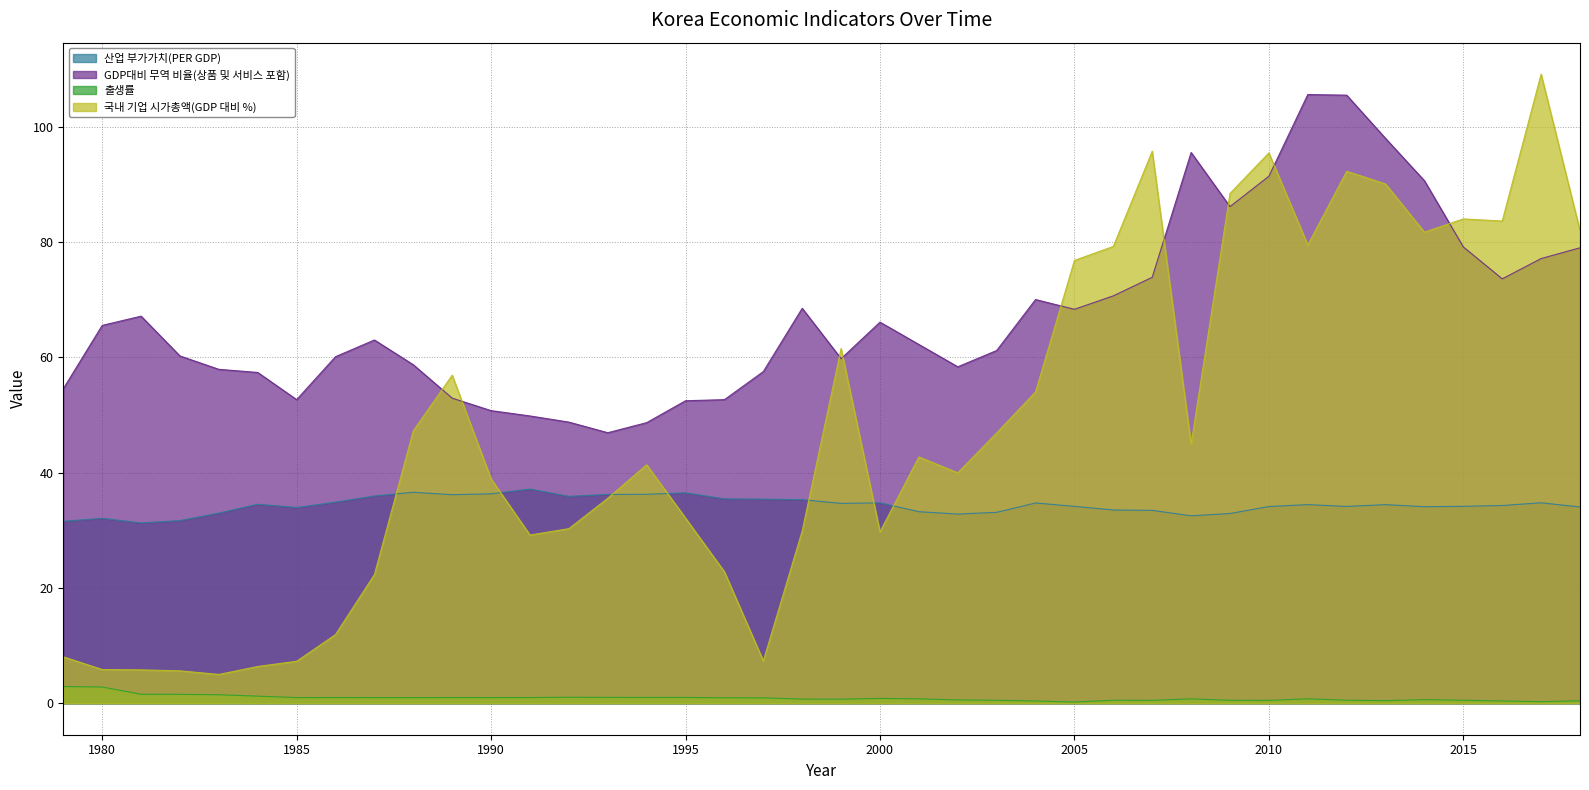

Which category has the lowest value across all series?

2005